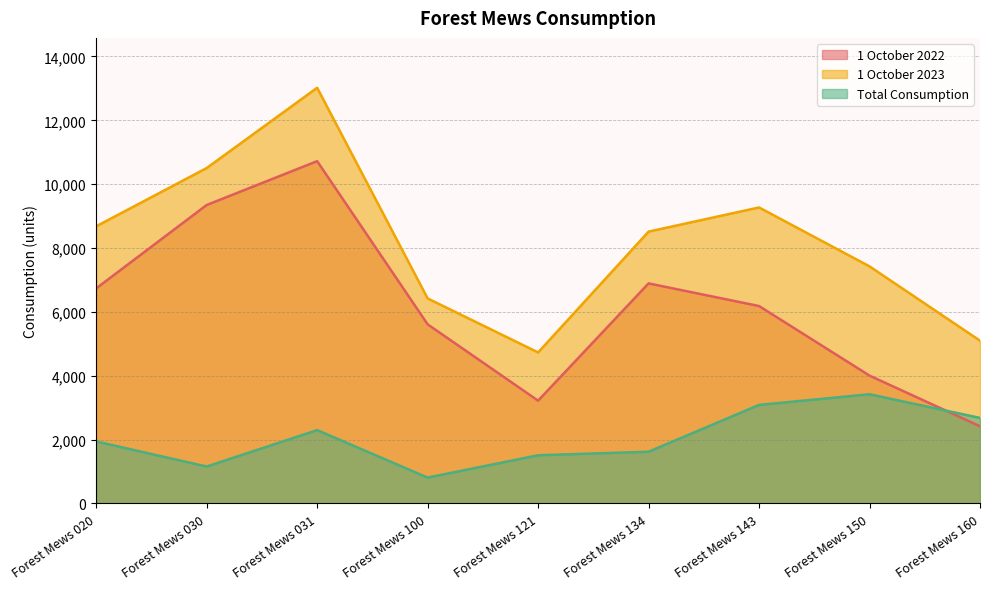

What is the minimum value for 1 October 2022?

2418.9